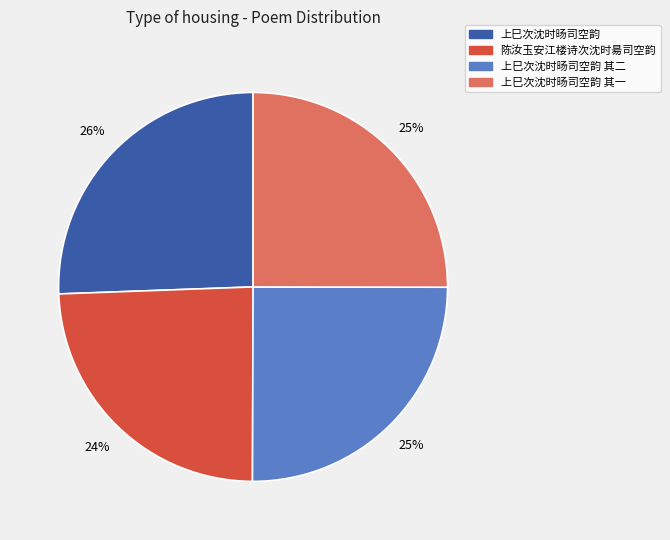

Does any single category account for the majority?

No